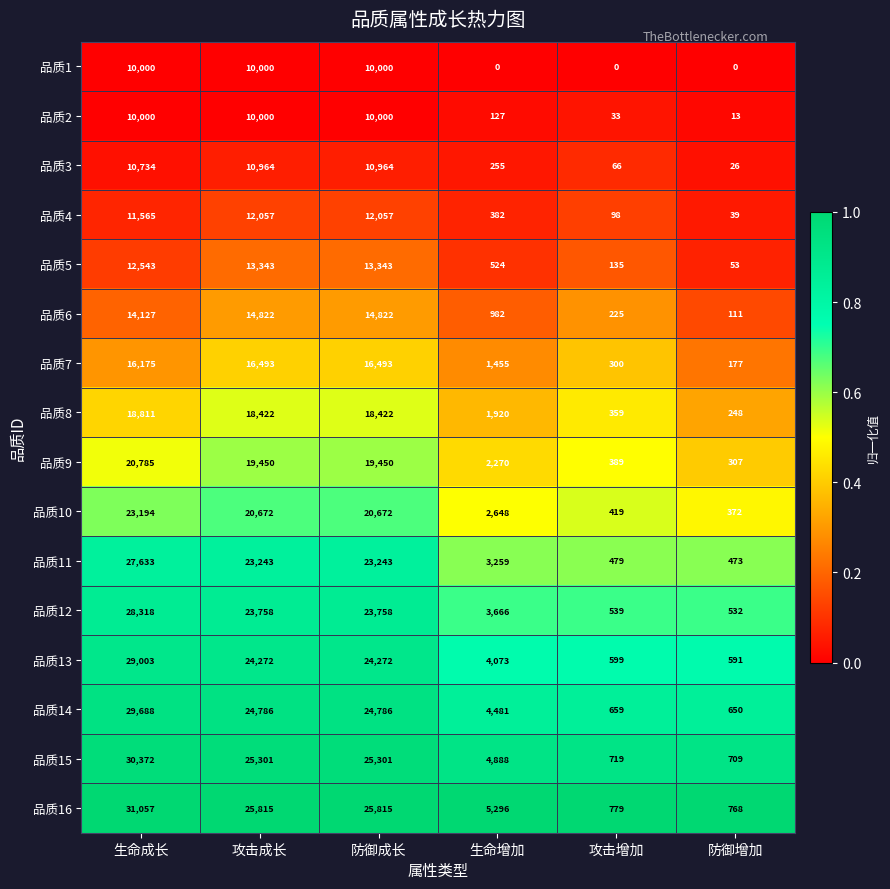

What value does the 品质16 series have at 生命成长?

31057